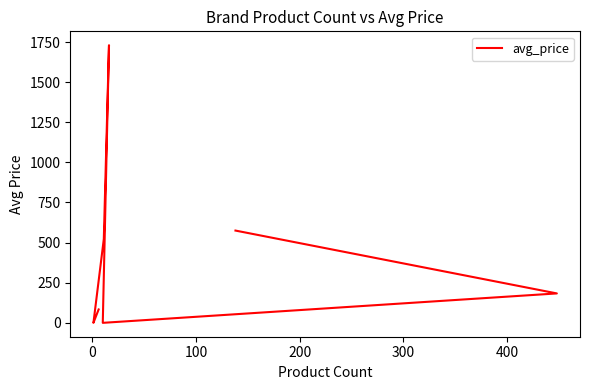

Count the number of categories in the chart.

8